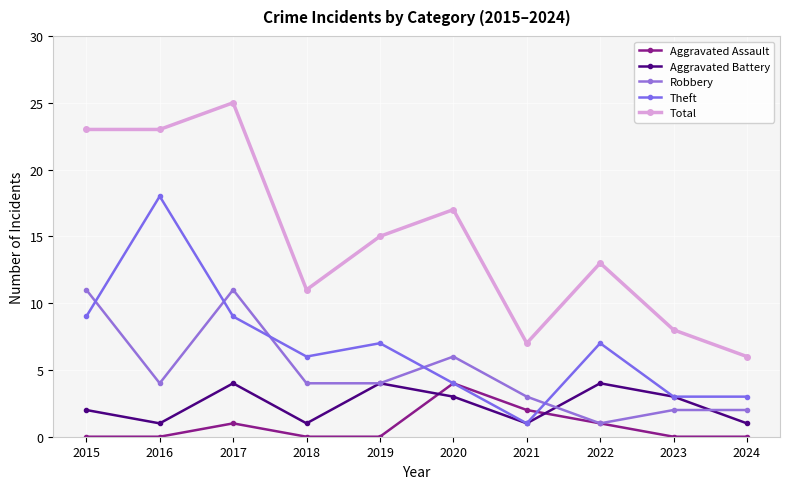

List the series in order of their peak value, highest first.

Total, Theft, Robbery, Aggravated Assault, Aggravated Battery